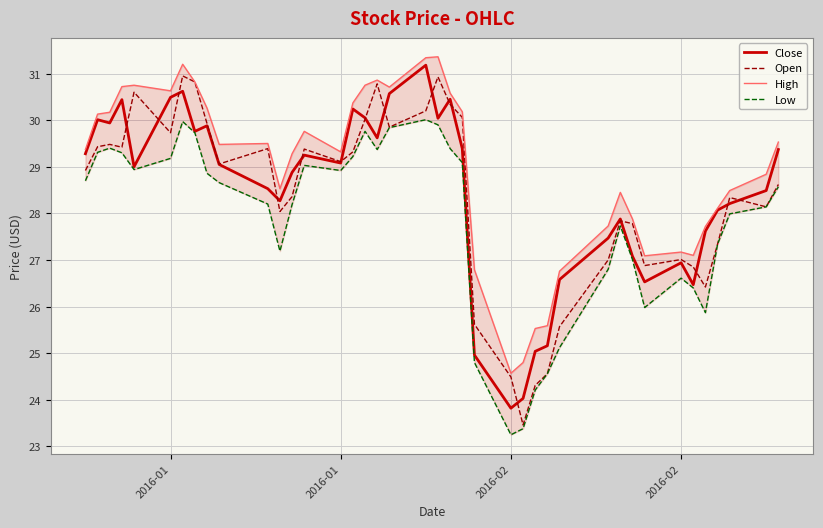

The value of Low at 29 is 43.7. True or false?

False